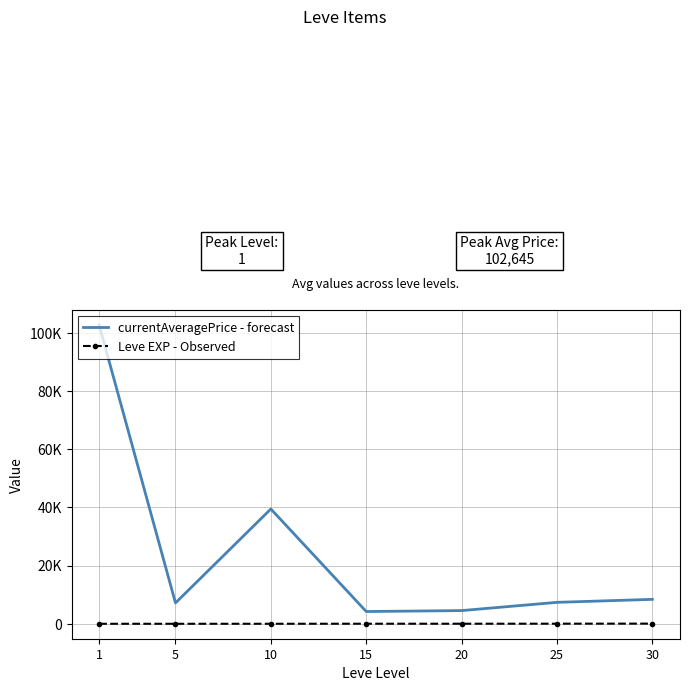

What is the difference between the maximum and second lowest values in the currentAveragePrice - forecast series?

98109.0